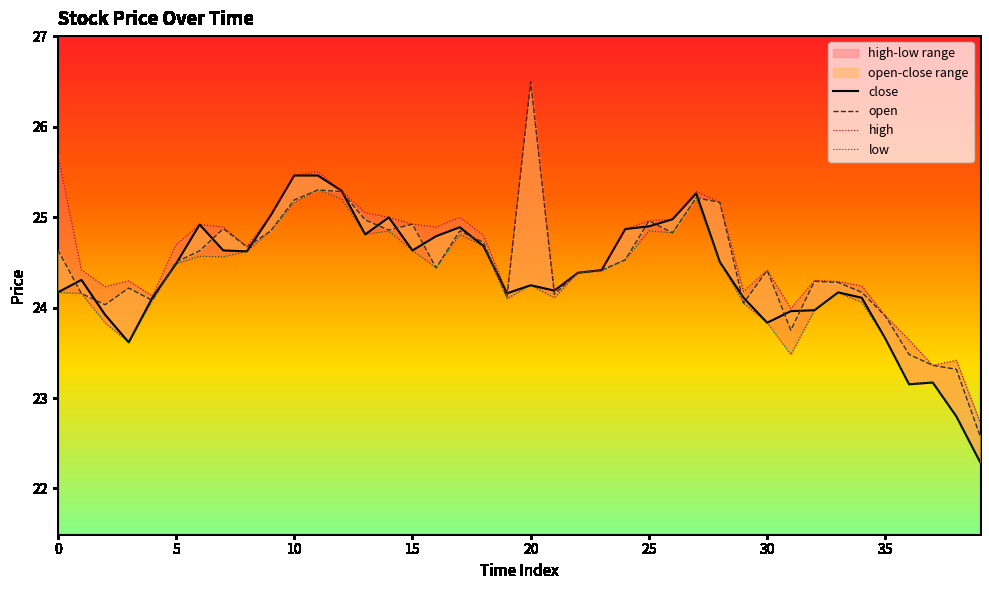

True or false: low and close cross at least once.

False